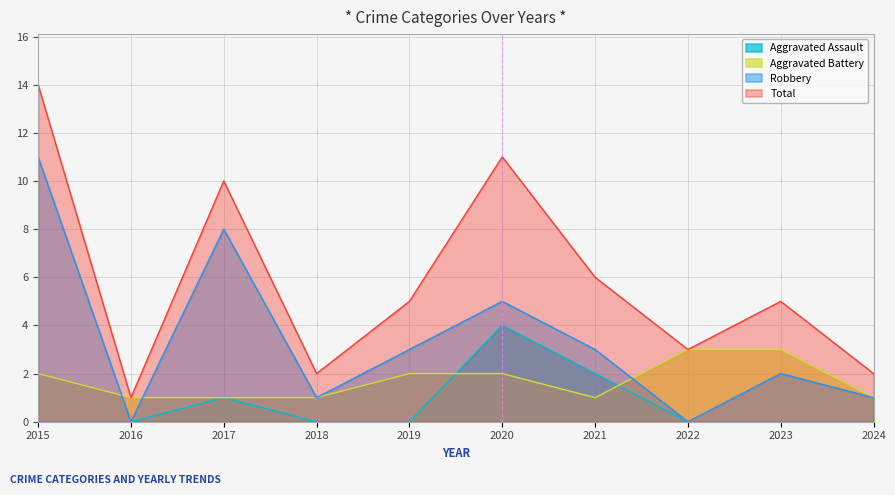

What is the difference between the Aggravated Battery values at 2018 and 2022?

2